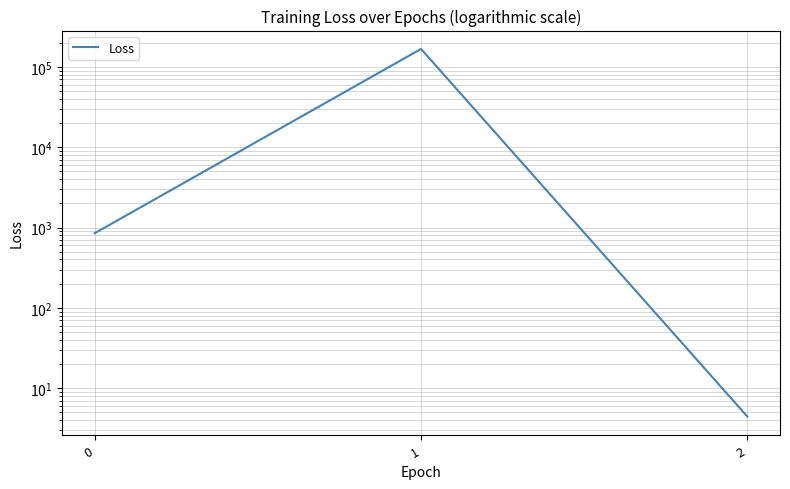

The value at 0 is 848.7. True or false?

True